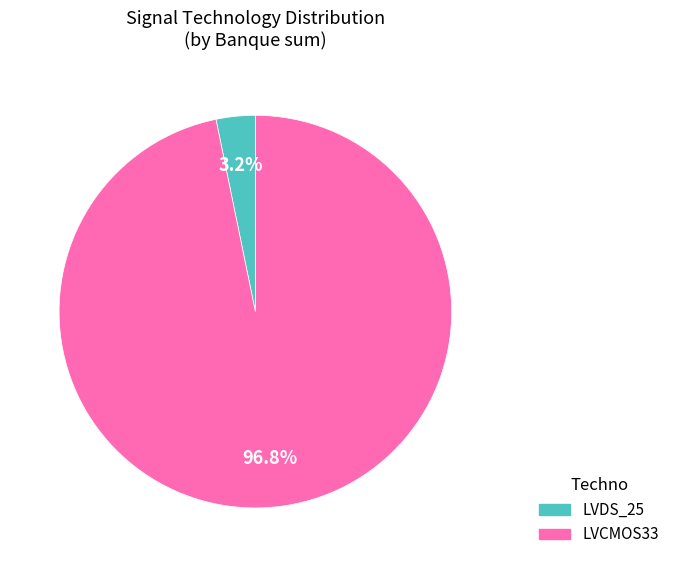

To the nearest percent, what is the difference between the LVCMOS33 and LVDS_25 slice percentages?

94%